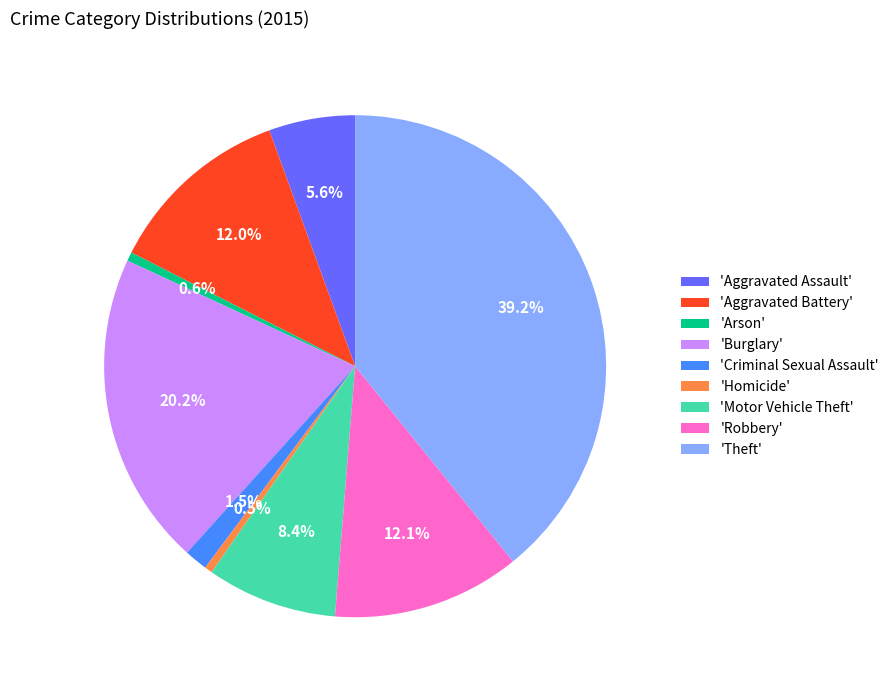

Between 'Criminal Sexual Assault' and 'Arson', which is larger?

'Criminal Sexual Assault'